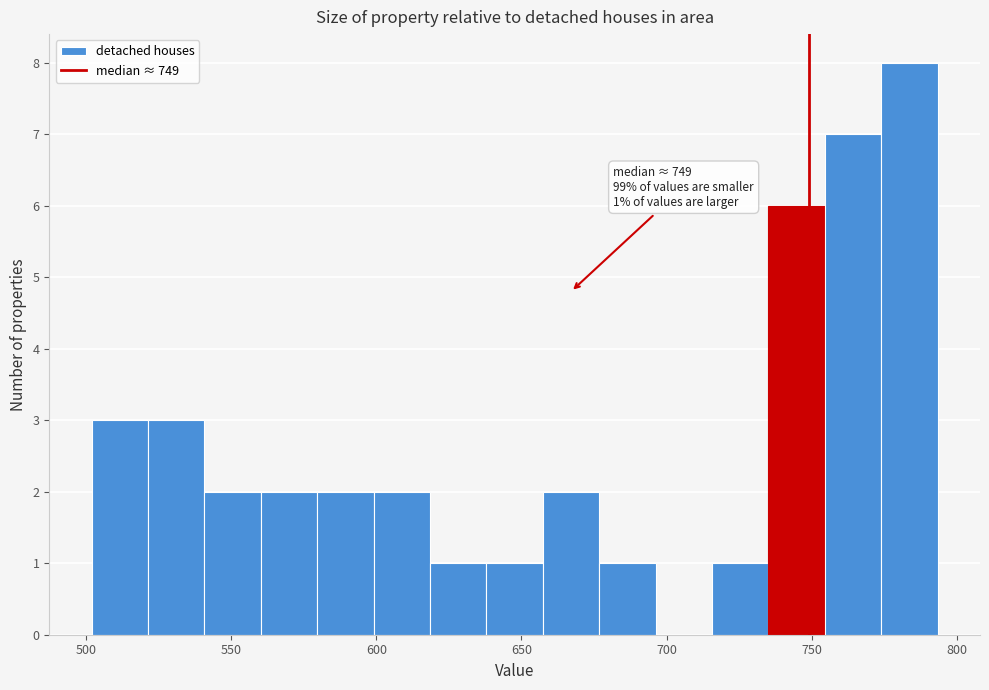

Read against the x-axis, roughly where is the centre of the tallest bar?

785